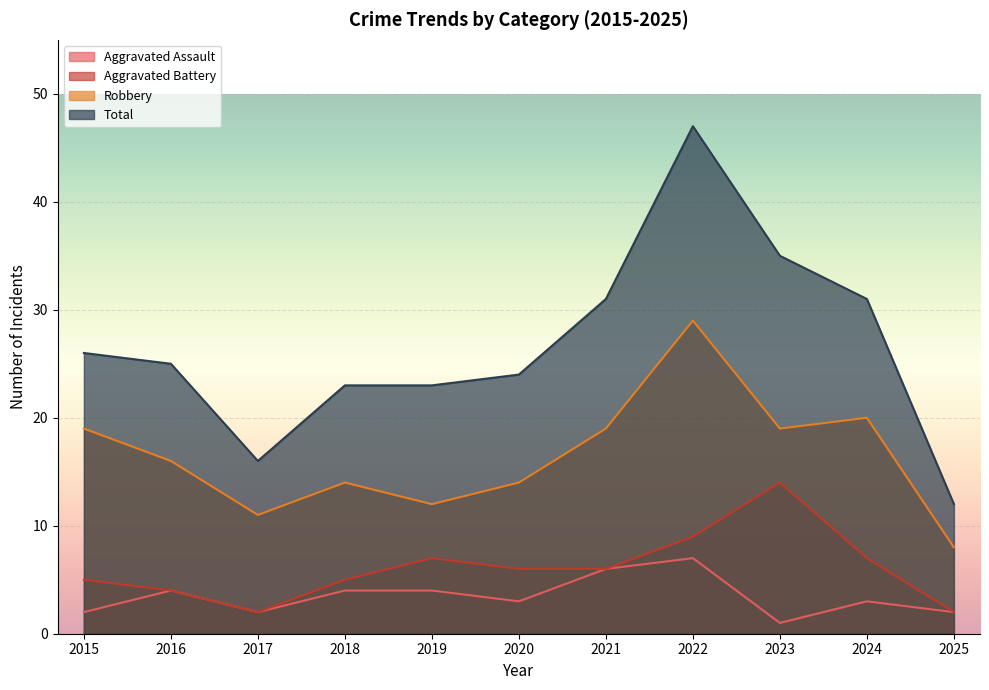

Where is Aggravated Assault nearest to the value 4?

2016